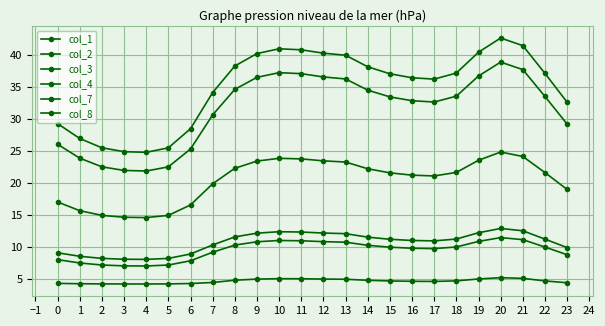

Is it true that col_4 equals 12.1 at 13?

True